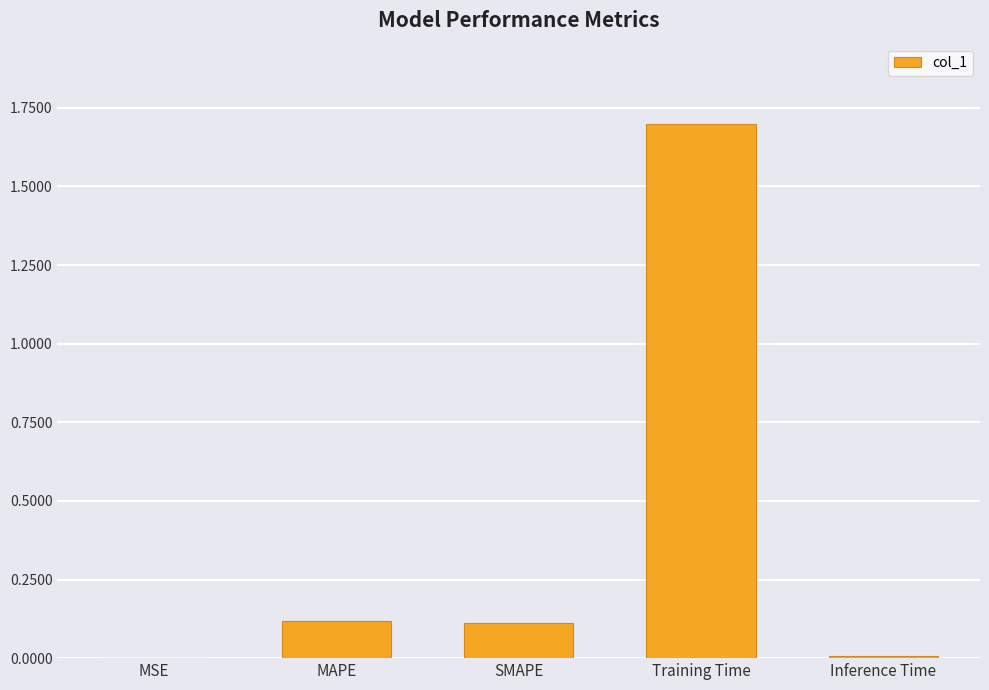

Is it true that the value at Training Time is 1.7?

True